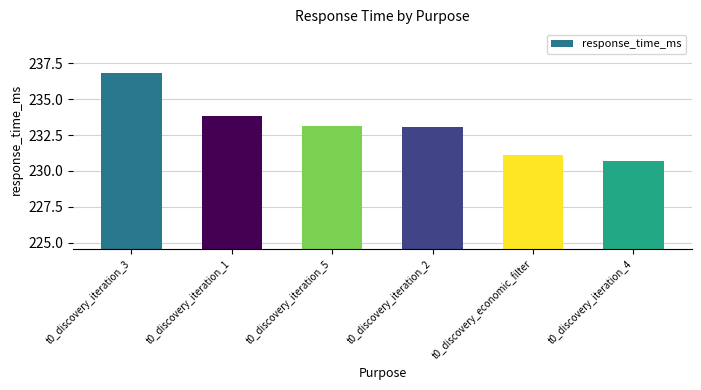

What is the approximate value at t0_discovery_economic_filter?

231.1